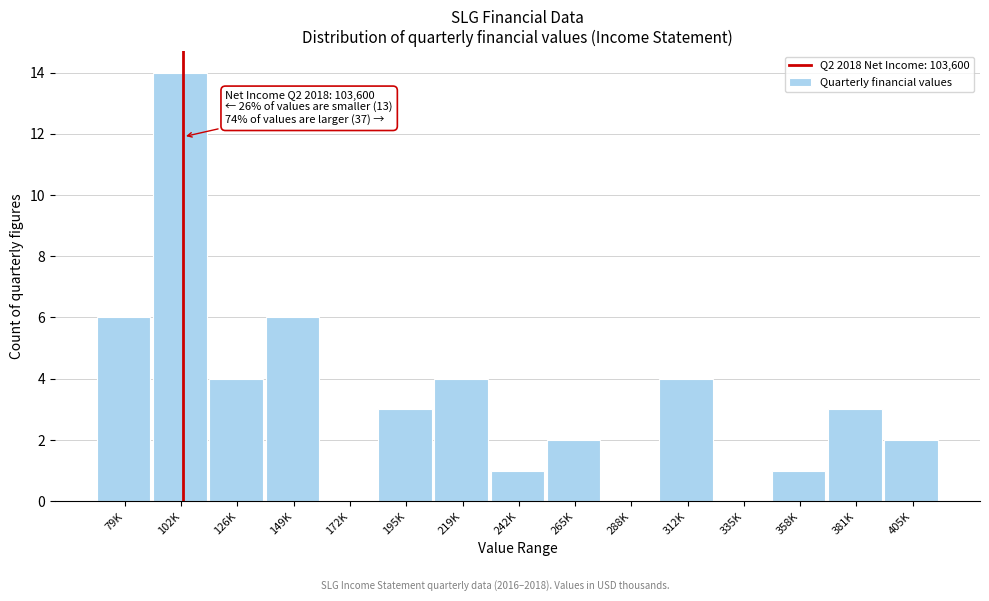

Reading left to right, transcribe all the data shown in this chart.

79K=6	102K=14	126K=4	149K=6	172K=0	195K=3	219K=4	242K=1	265K=2	288K=0	312K=4	335K=0	358K=1	381K=3	405K=2